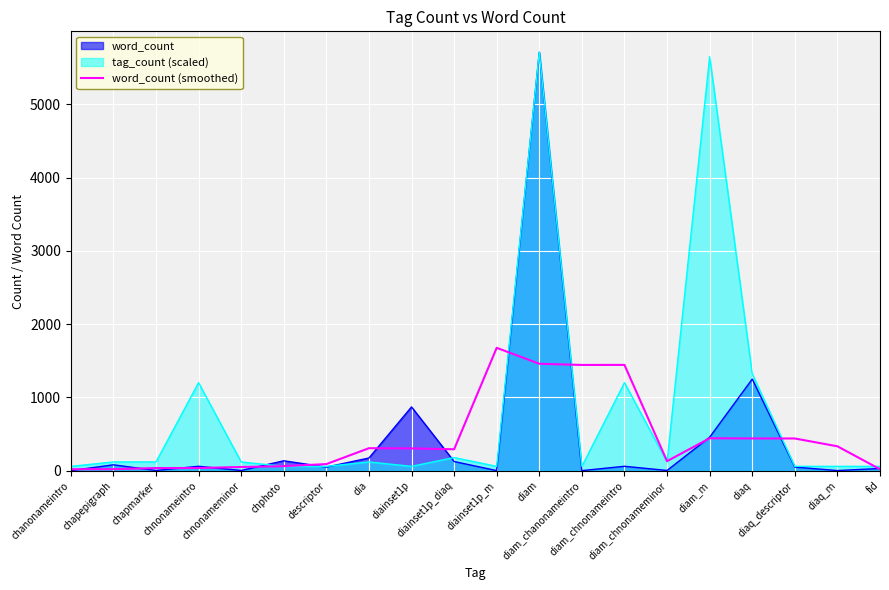

What is the maximum value for tag_count (scaled)?

5711.0